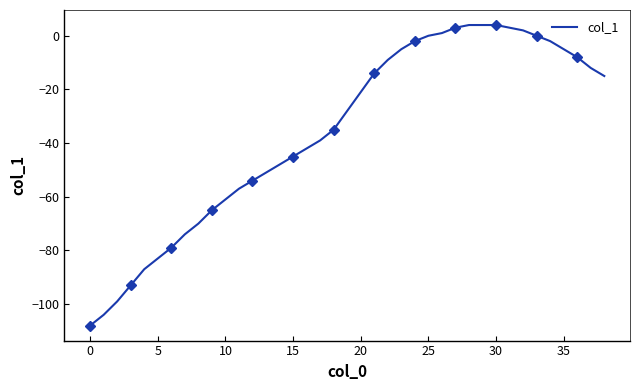

True or false: there are more than 1 points higher than both neighbors.

False